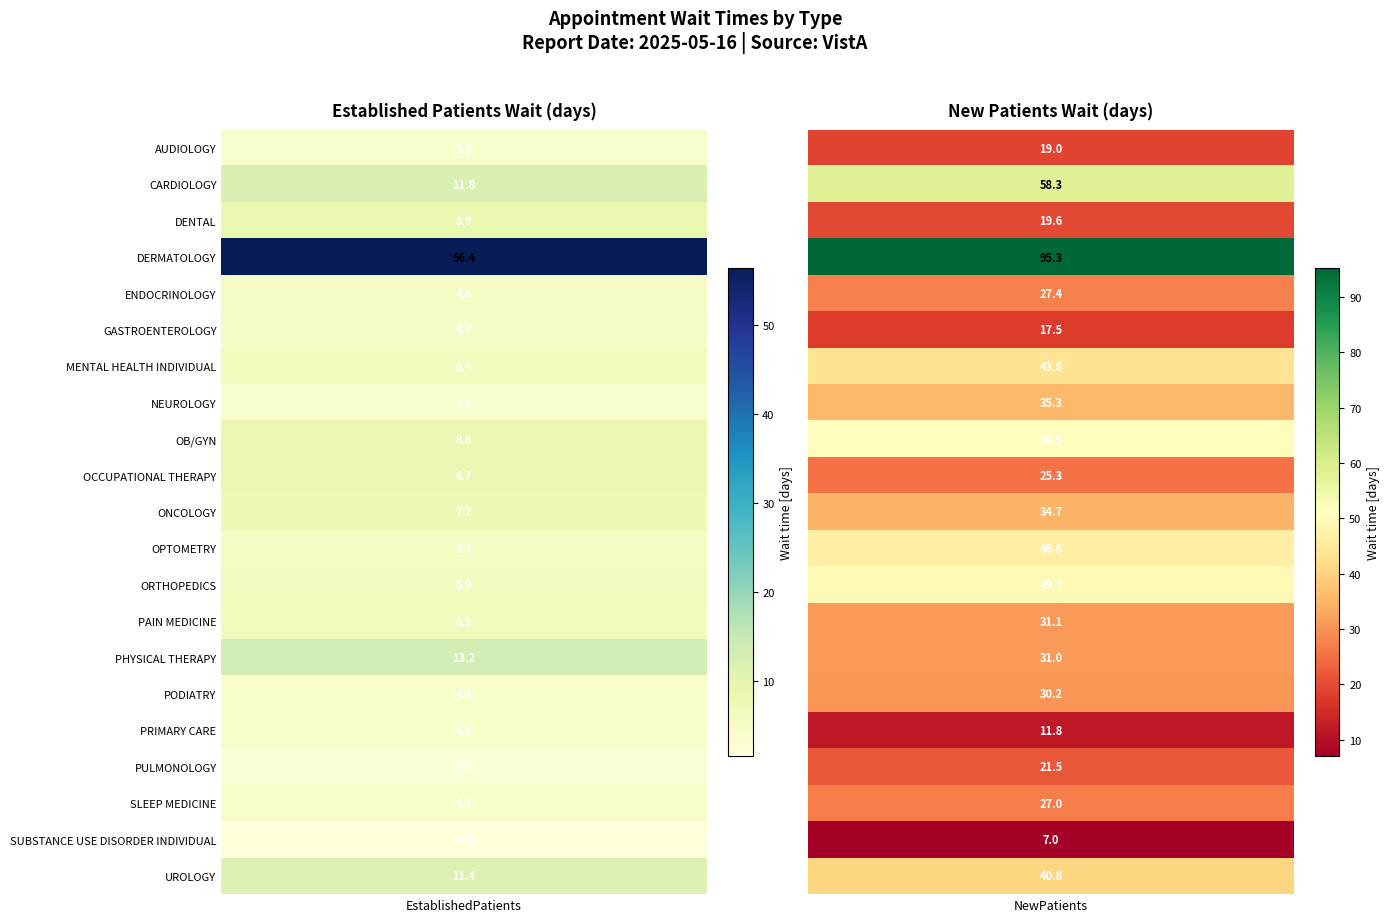

What is the maximum value shown in the chart?

95.3